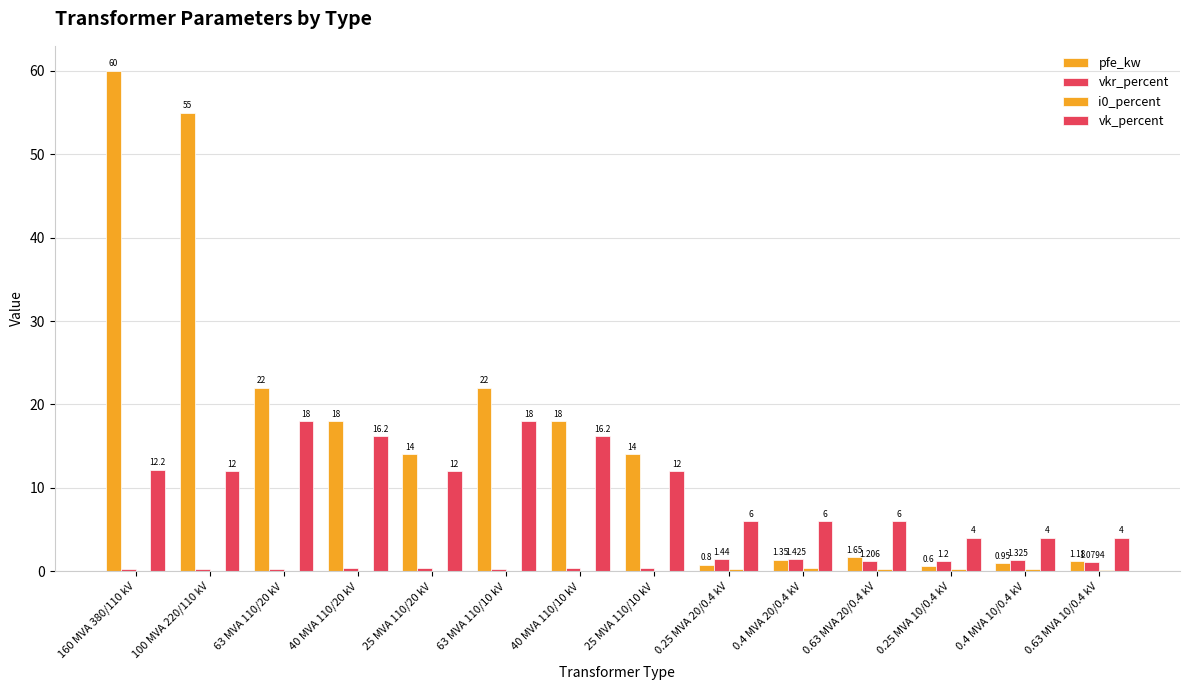

How many groups of bars are there?

14